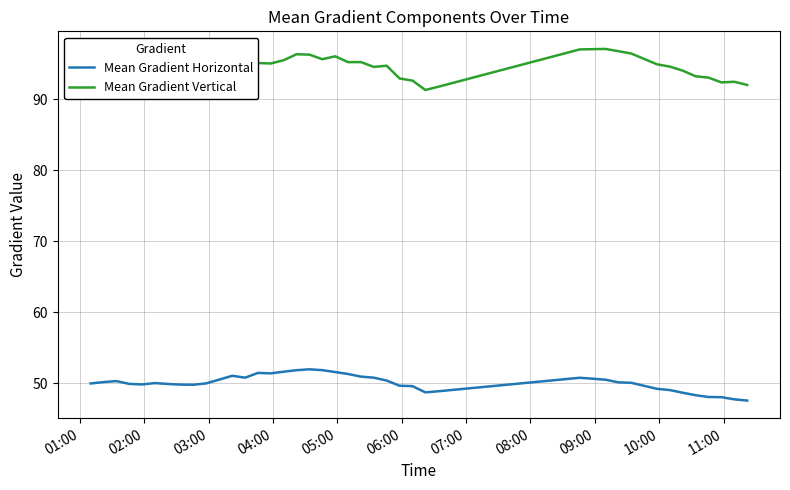

What is the maximum value for Mean Gradient Vertical?

97.1